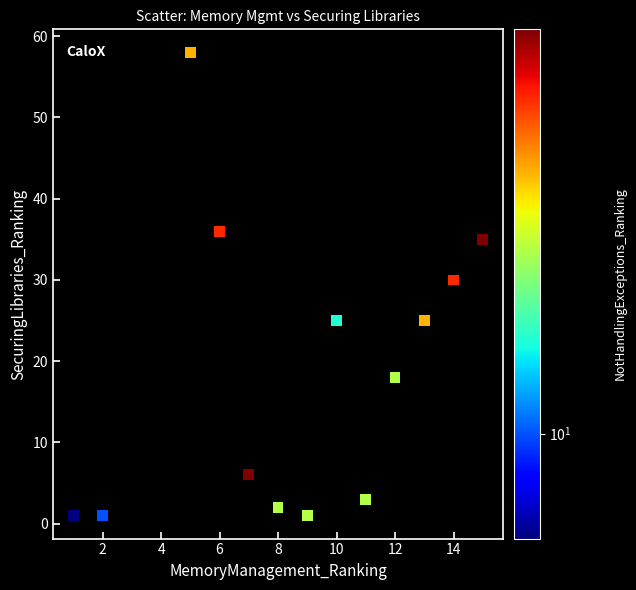

What is the range of X values (max minus min)?

14